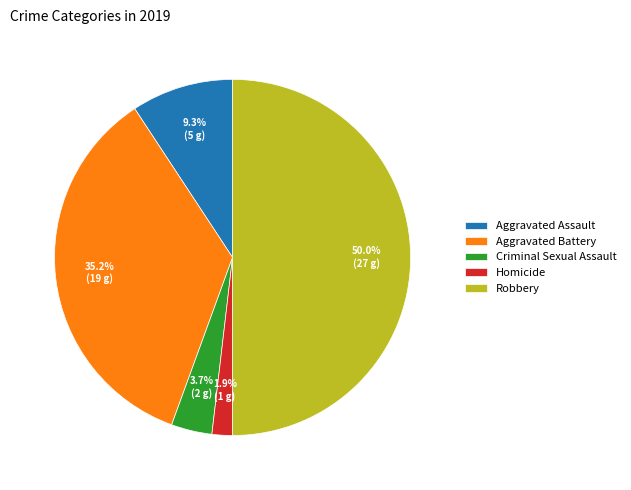

To the nearest percent, what is the difference between the Robbery and Aggravated Assault slice percentages?

41%